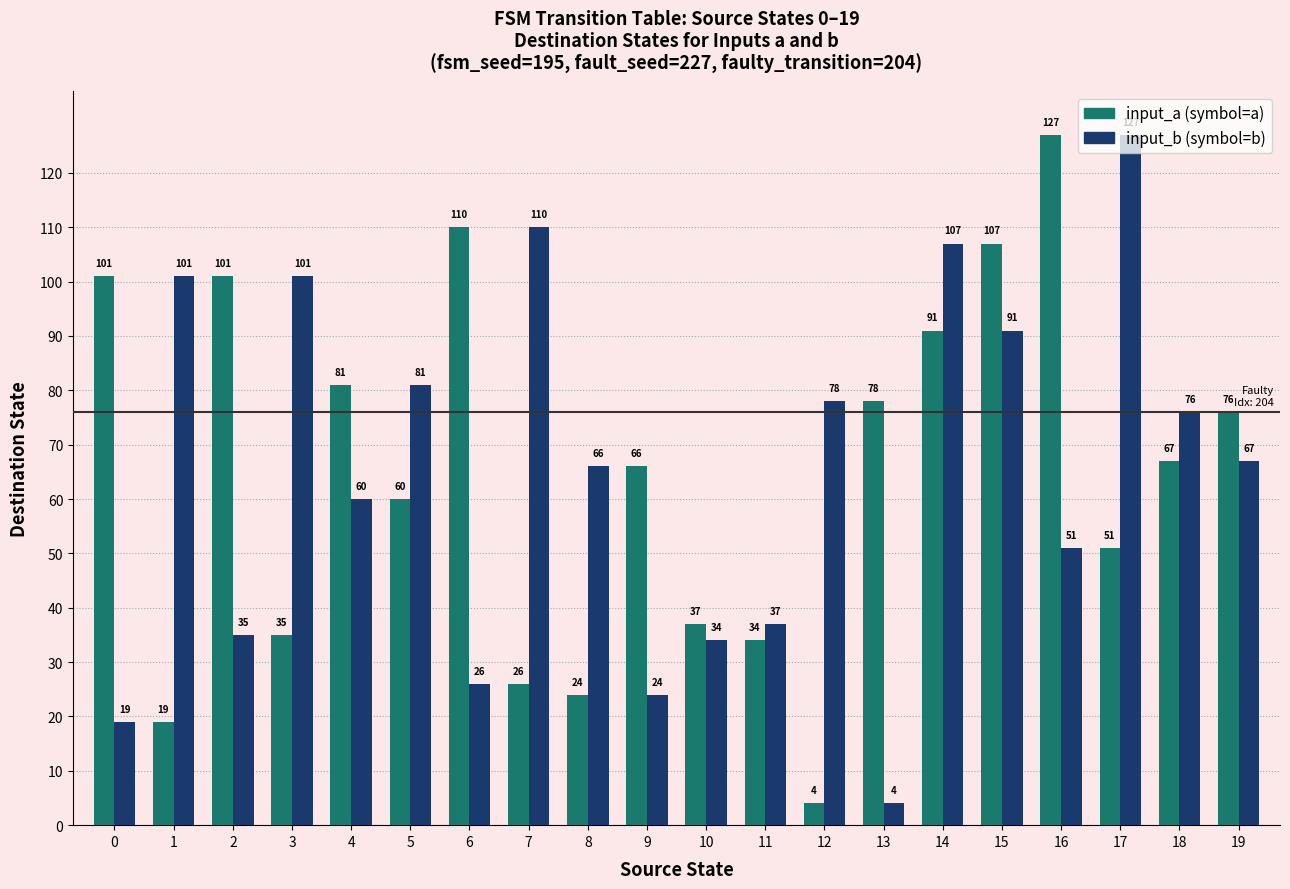

What is the total value across all series at 16?

178